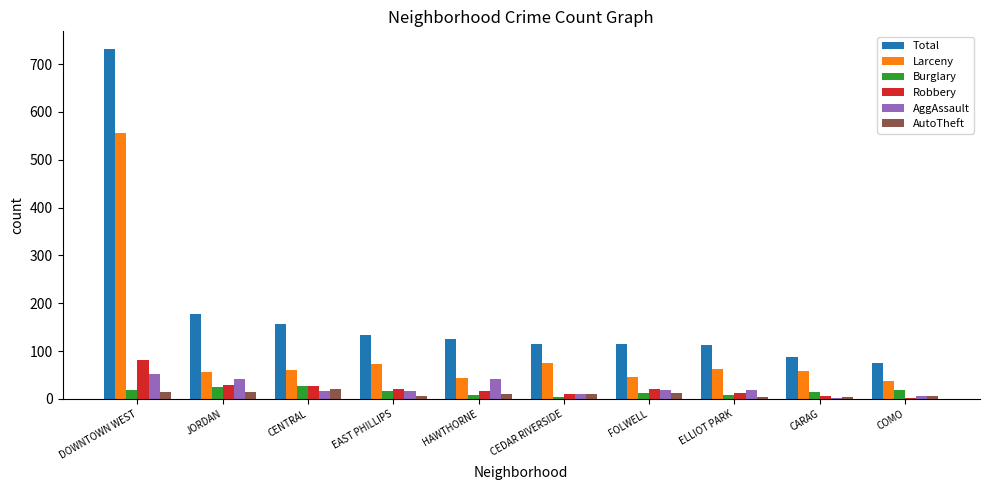

What is the maximum value for AggAssault?

51